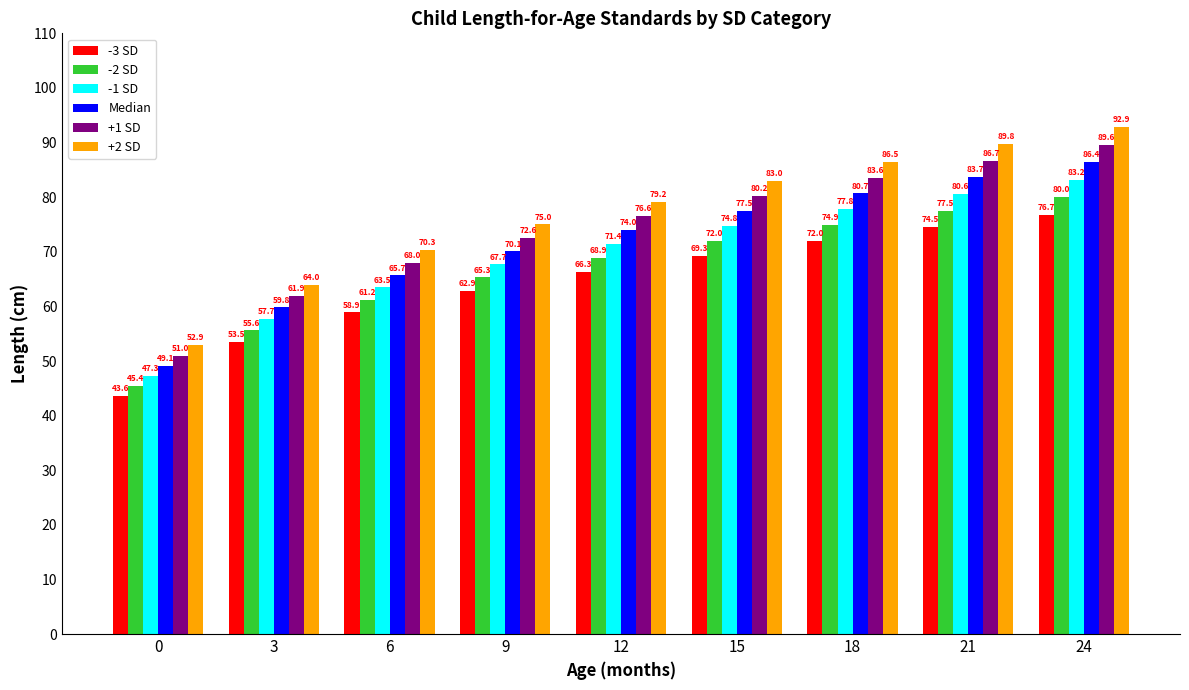

What is the difference between the second highest and second lowest values in the +1 SD series?

24.8